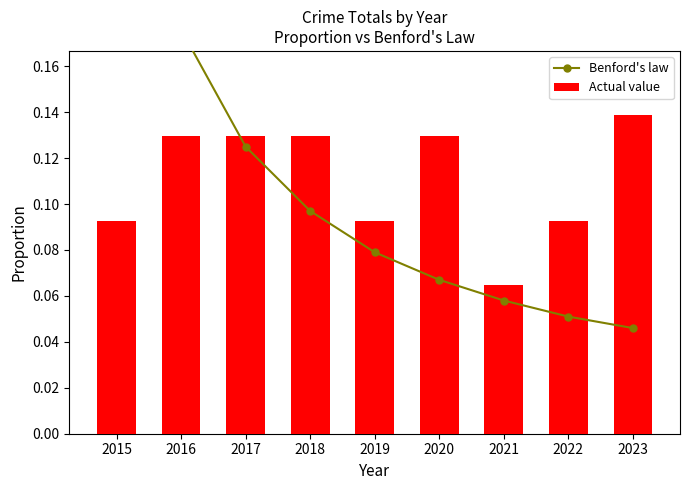

At which label is Benford's law closest to 0?

2023